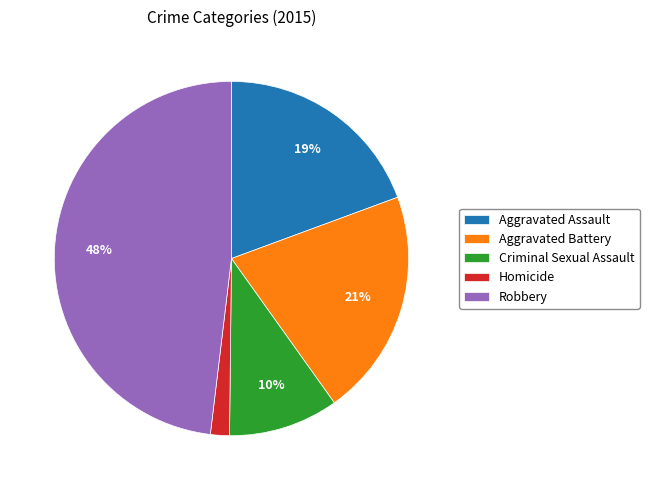

To the nearest percent, what portion does Criminal Sexual Assault represent?

10%